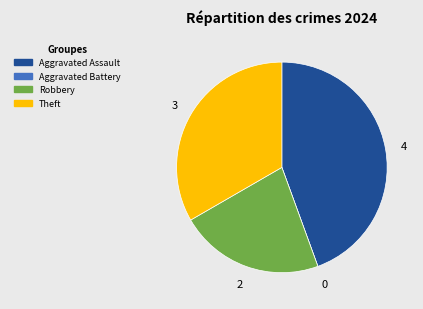

Is there a majority slice in this chart?

No